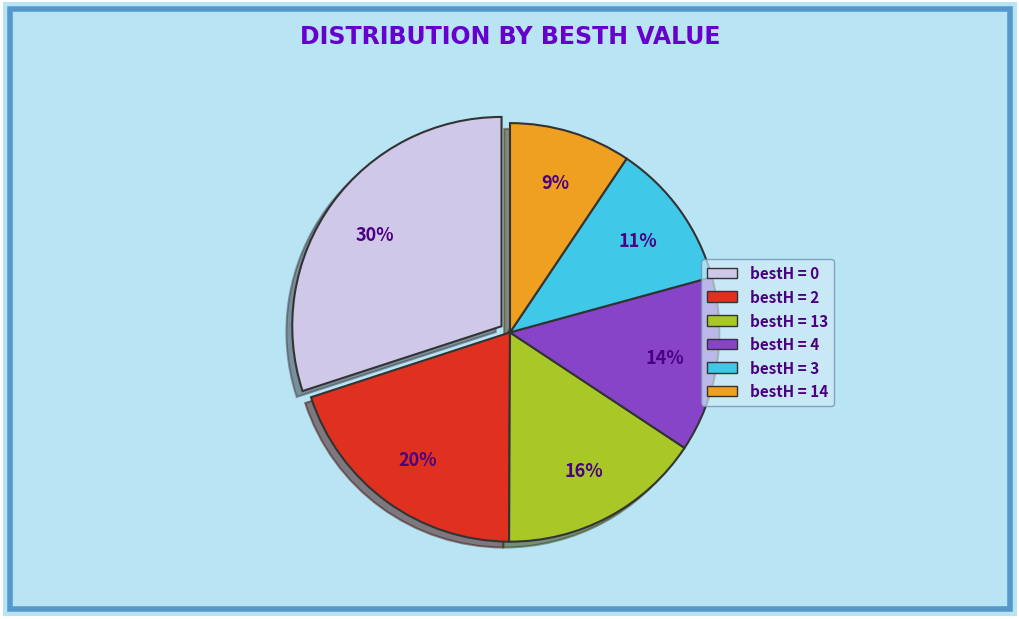

To the nearest percent, what is the average slice percentage?

17%